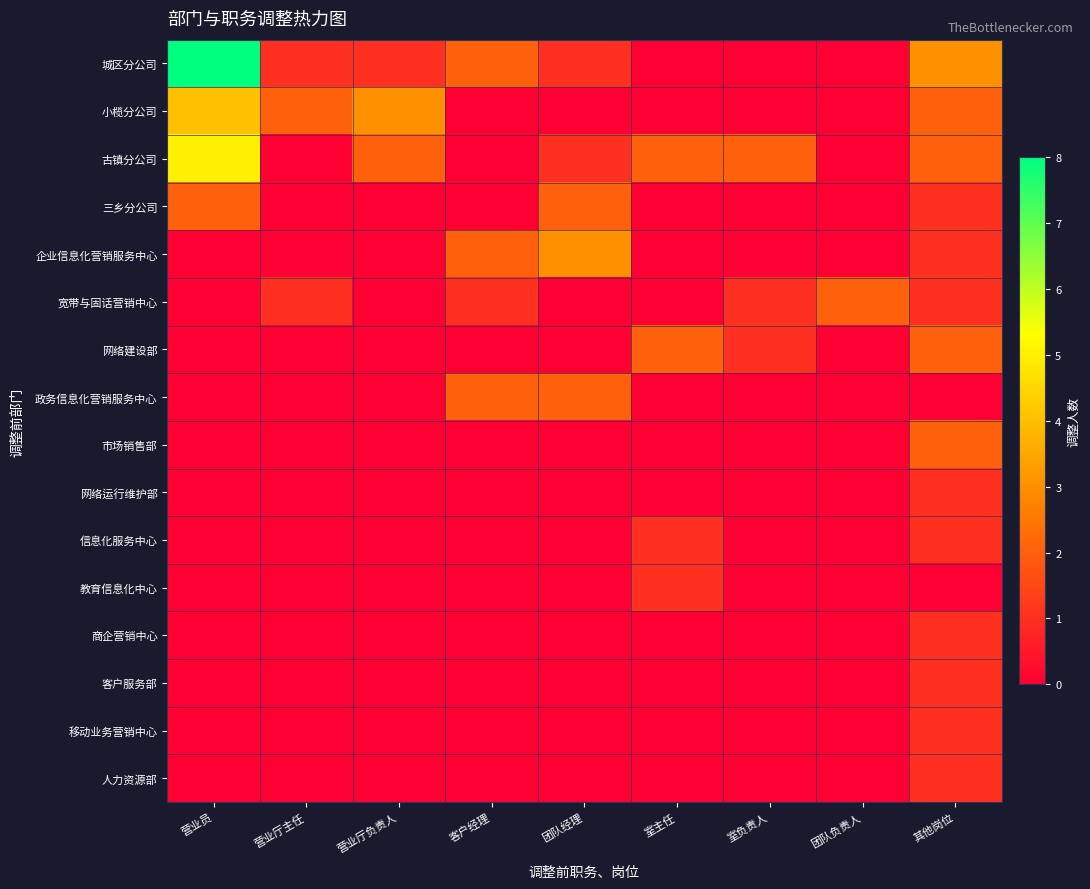

Reading left to right, transcribe all the data shown in this chart.

城区分公司: 营业员=8	营业厅主任=1	营业厅负责人=1	客户经理=2	团队经理=1	室主任=0	室负责人=0	团队负责人=0	其他岗位=3
小榄分公司: 营业员=4	营业厅主任=2	营业厅负责人=3	客户经理=0	团队经理=0	室主任=0	室负责人=0	团队负责人=0	其他岗位=2
古镇分公司: 营业员=5	营业厅主任=0	营业厅负责人=2	客户经理=0	团队经理=1	室主任=2	室负责人=2	团队负责人=0	其他岗位=2
三乡分公司: 营业员=2	营业厅主任=0	营业厅负责人=0	客户经理=0	团队经理=2	室主任=0	室负责人=0	团队负责人=0	其他岗位=1
企业信息化营销服务中心: 营业员=0	营业厅主任=0	营业厅负责人=0	客户经理=2	团队经理=3	室主任=0	室负责人=0	团队负责人=0	其他岗位=1
宽带与固话营销中心: 营业员=0	营业厅主任=1	营业厅负责人=0	客户经理=1	团队经理=0	室主任=0	室负责人=1	团队负责人=2	其他岗位=1
网络建设部: 营业员=0	营业厅主任=0	营业厅负责人=0	客户经理=0	团队经理=0	室主任=2	室负责人=1	团队负责人=0	其他岗位=2
政务信息化营销服务中心: 营业员=0	营业厅主任=0	营业厅负责人=0	客户经理=2	团队经理=2	室主任=0	室负责人=0	团队负责人=0	其他岗位=0
市场销售部: 营业员=0	营业厅主任=0	营业厅负责人=0	客户经理=0	团队经理=0	室主任=0	室负责人=0	团队负责人=0	其他岗位=2
网络运行维护部: 营业员=0	营业厅主任=0	营业厅负责人=0	客户经理=0	团队经理=0	室主任=0	室负责人=0	团队负责人=0	其他岗位=1
信息化服务中心: 营业员=0	营业厅主任=0	营业厅负责人=0	客户经理=0	团队经理=0	室主任=1	室负责人=0	团队负责人=0	其他岗位=1
教育信息化中心: 营业员=0	营业厅主任=0	营业厅负责人=0	客户经理=0	团队经理=0	室主任=1	室负责人=0	团队负责人=0	其他岗位=0
商企营销中心: 营业员=0	营业厅主任=0	营业厅负责人=0	客户经理=0	团队经理=0	室主任=0	室负责人=0	团队负责人=0	其他岗位=1
客户服务部: 营业员=0	营业厅主任=0	营业厅负责人=0	客户经理=0	团队经理=0	室主任=0	室负责人=0	团队负责人=0	其他岗位=1
移动业务营销中心: 营业员=0	营业厅主任=0	营业厅负责人=0	客户经理=0	团队经理=0	室主任=0	室负责人=0	团队负责人=0	其他岗位=1
人力资源部: 营业员=0	营业厅主任=0	营业厅负责人=0	客户经理=0	团队经理=0	室主任=0	室负责人=0	团队负责人=0	其他岗位=1